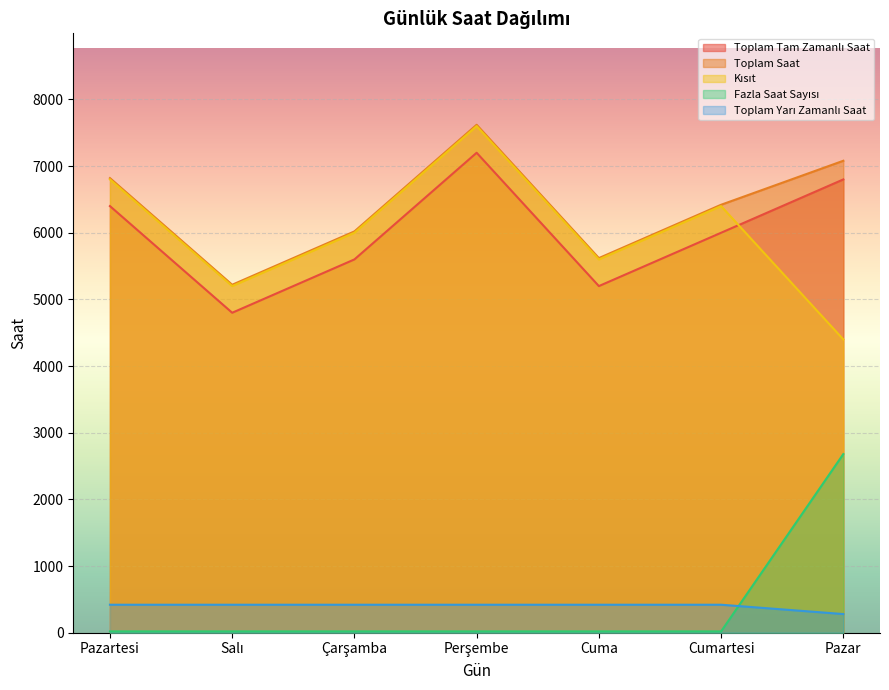

How many lines are shown in the chart?

5